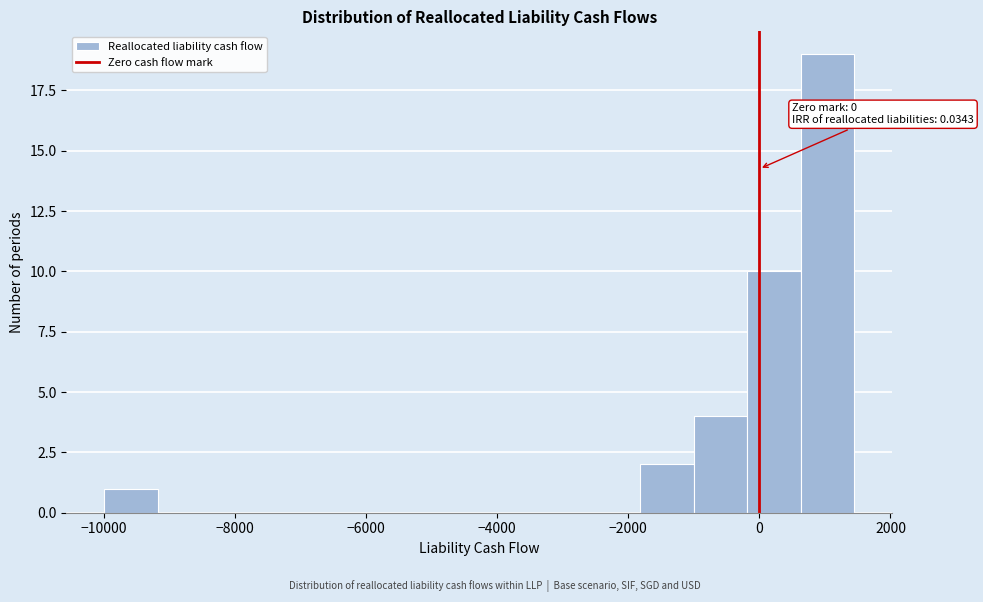

Over which range of the x-axis is the bar tallest?

600 to 1400